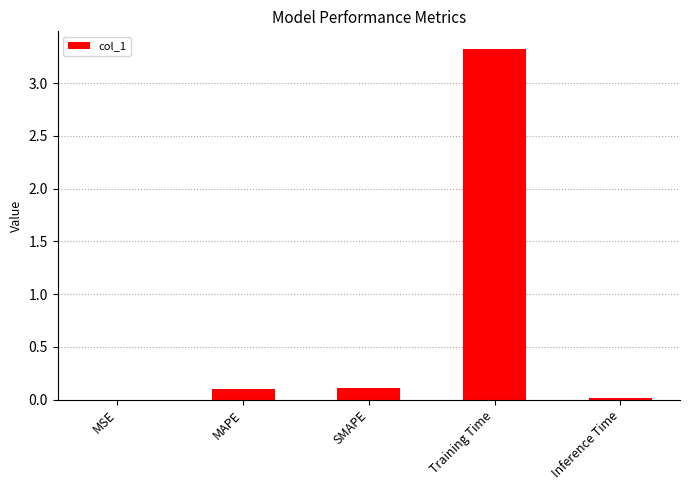

The value at MAPE is 0.1. True or false?

True